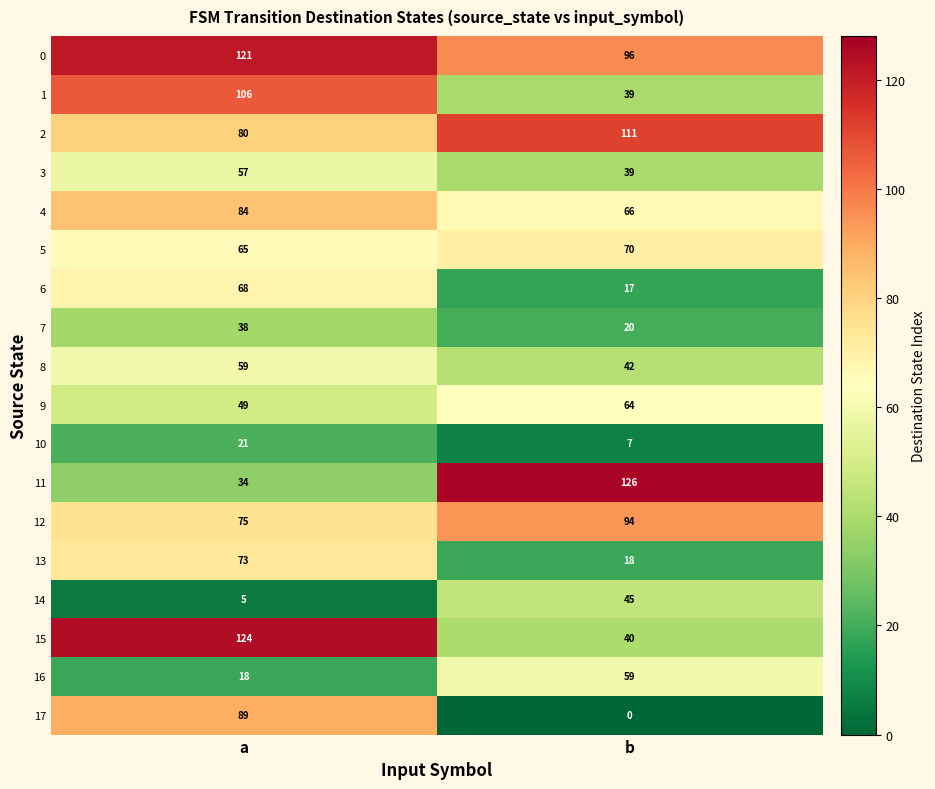

At which label does 3 reach its minimum?

b